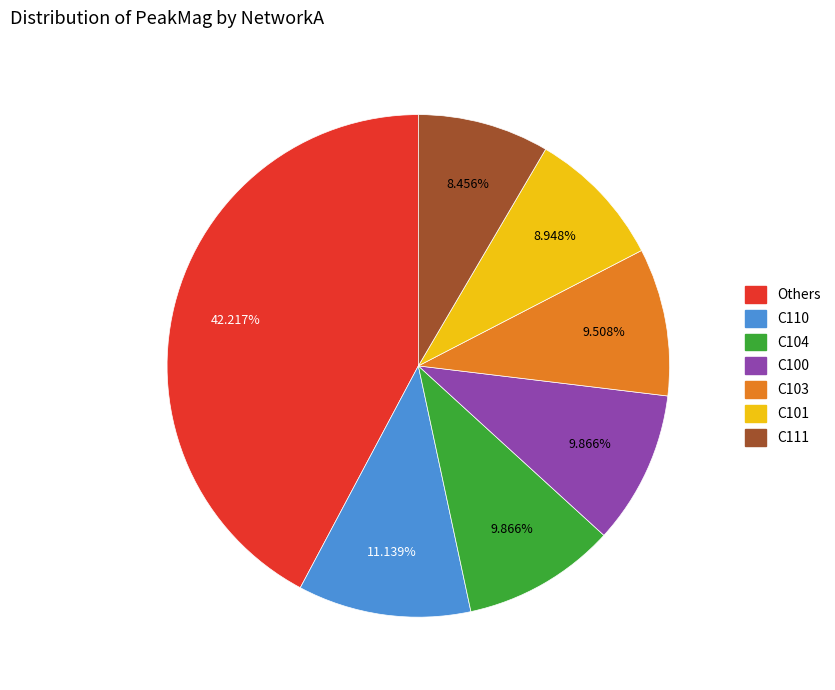

What percentage is the C101 slice, to the nearest percent?

9%